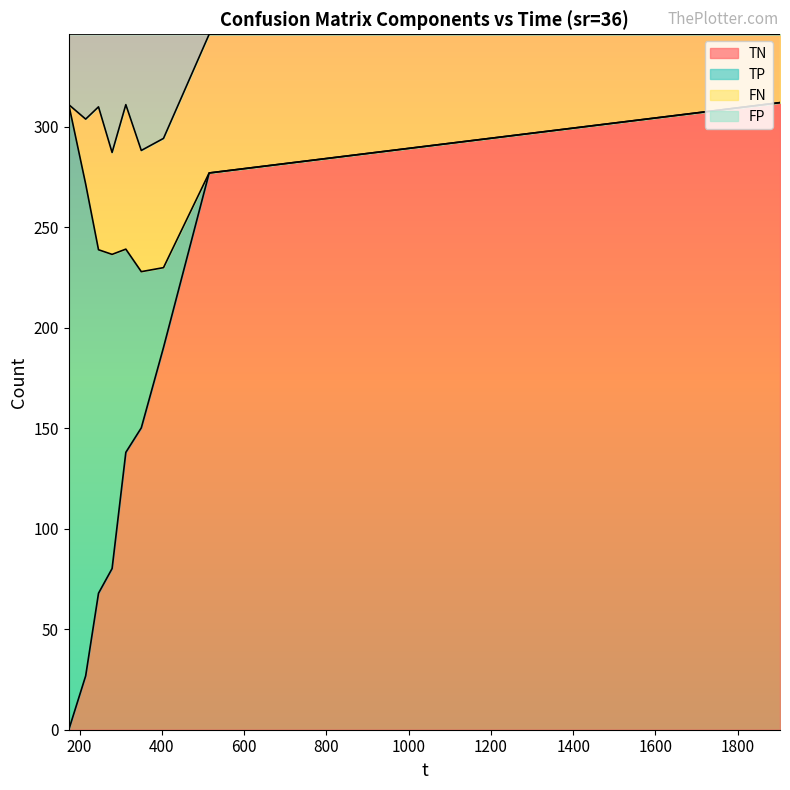

At which category is the sum across all series the highest?

1902.79